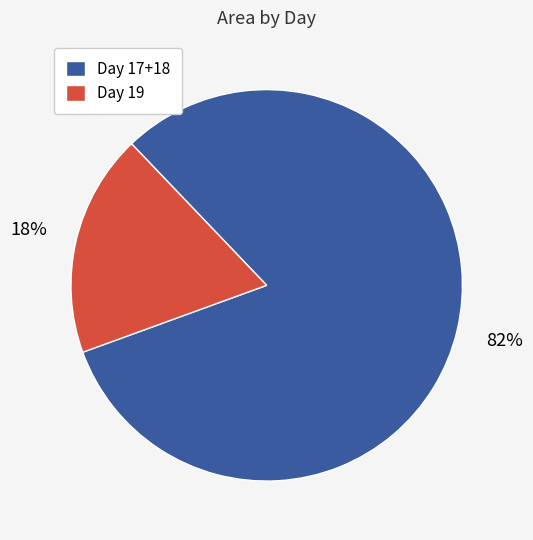

Is there a majority slice in this chart?

Yes